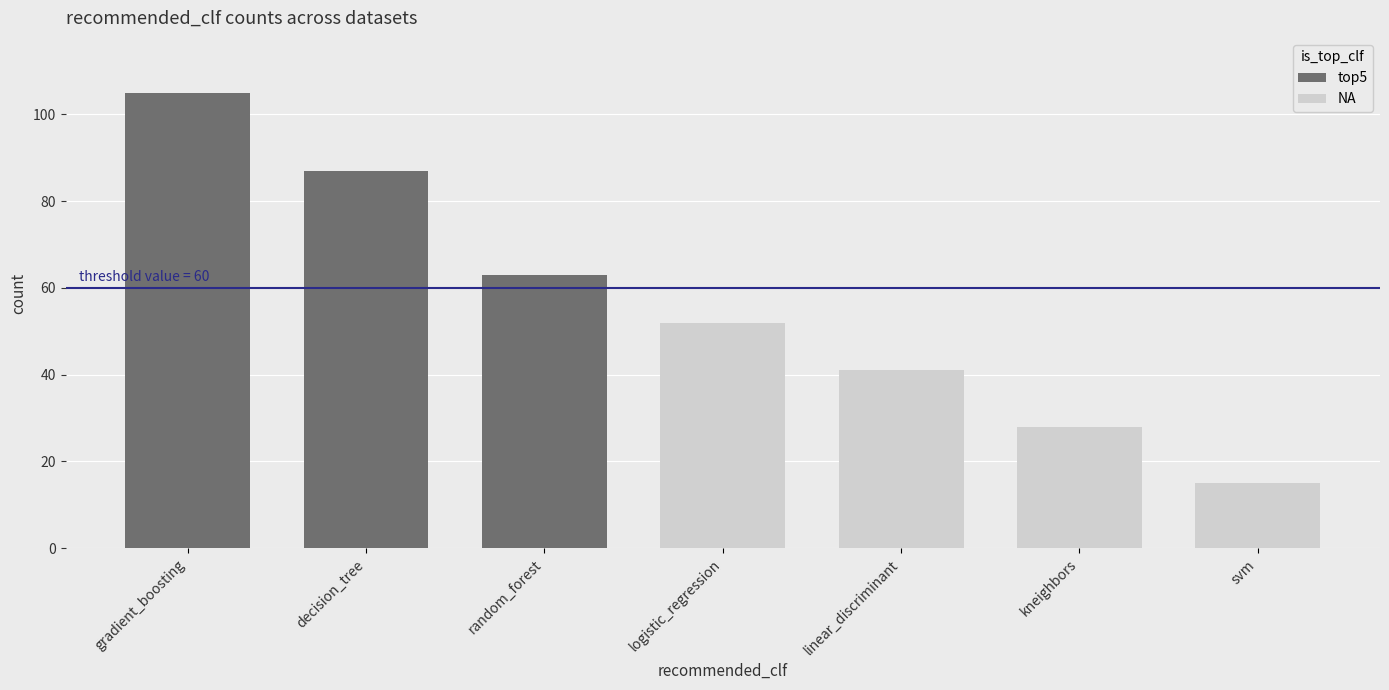

Reading left to right, what are all the values shown in this chart?

105	87	63	52	41	28	15